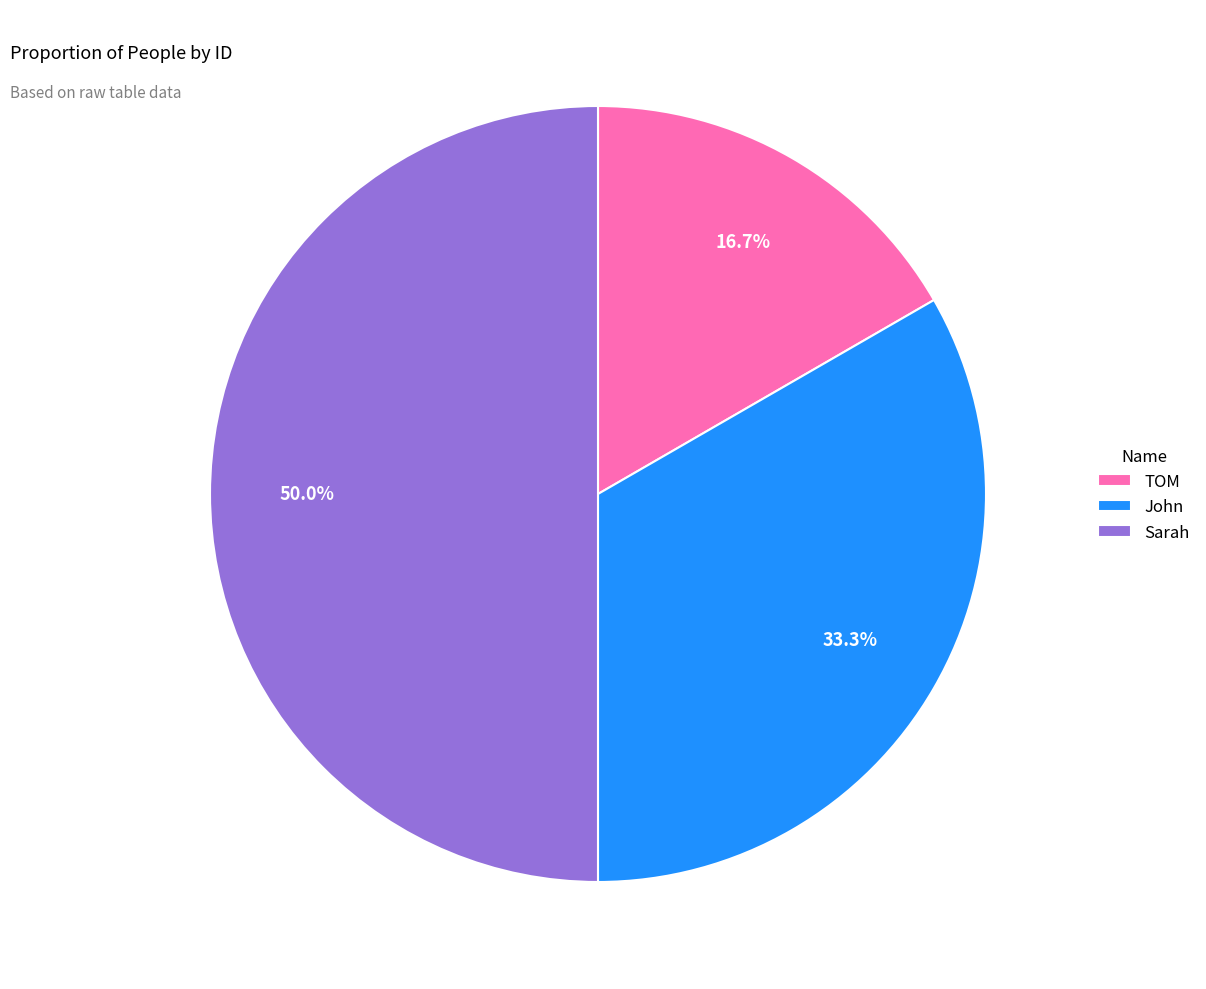

Count the number of slices in the pie.

3